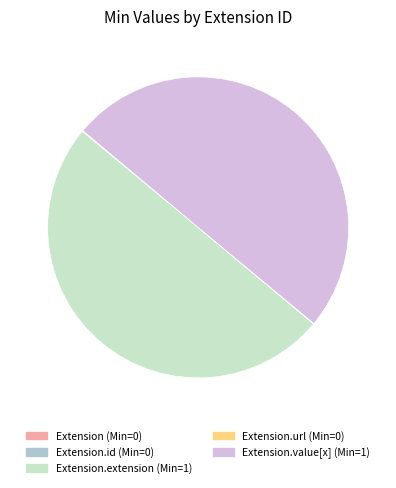

True or false: Extension.value[x] (Min=1) accounts for 57% of the total.

False